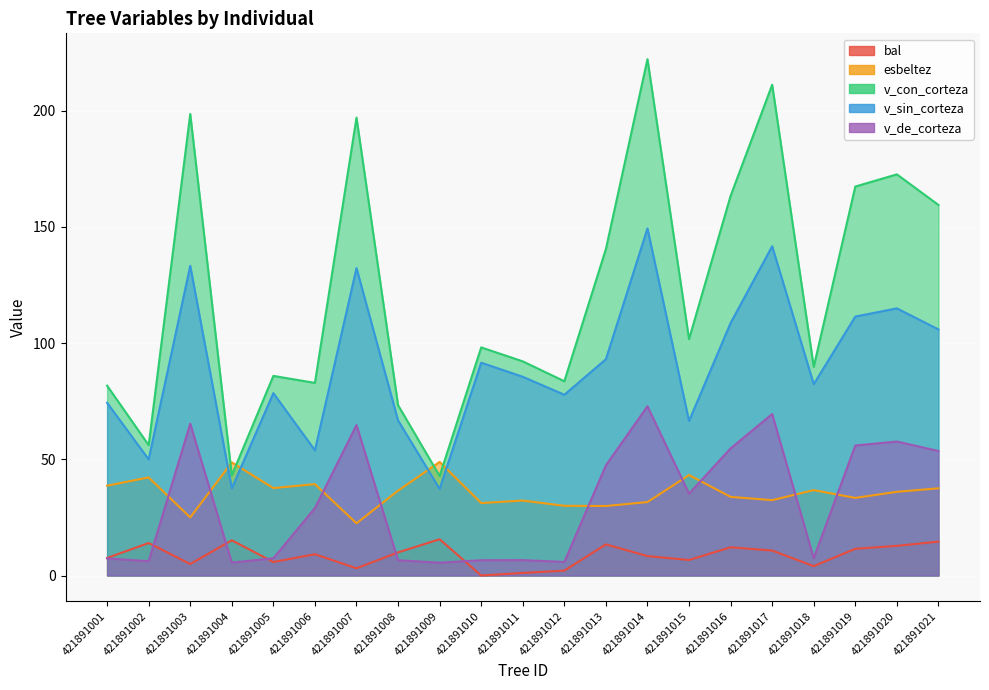

What is the difference between the highest and lowest values at 421891014?

213.9